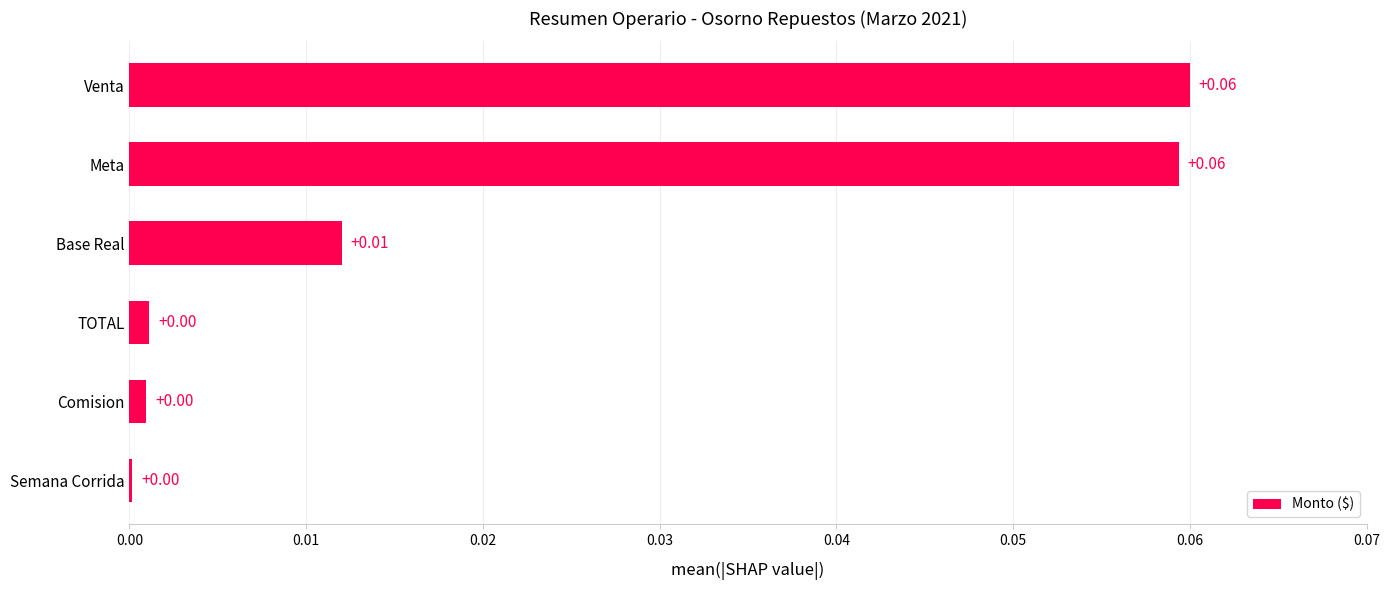

Which has a higher value, Comision or Base Real?

Base Real